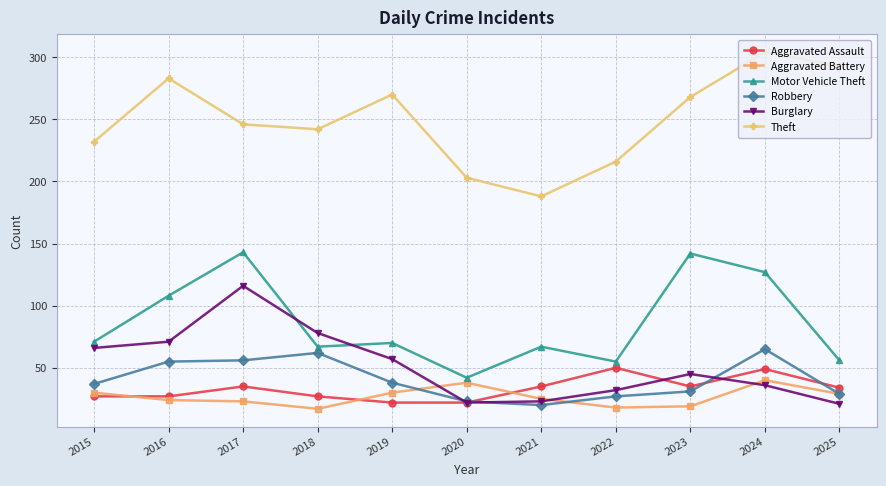

Read the Robbery value at 2017.

56